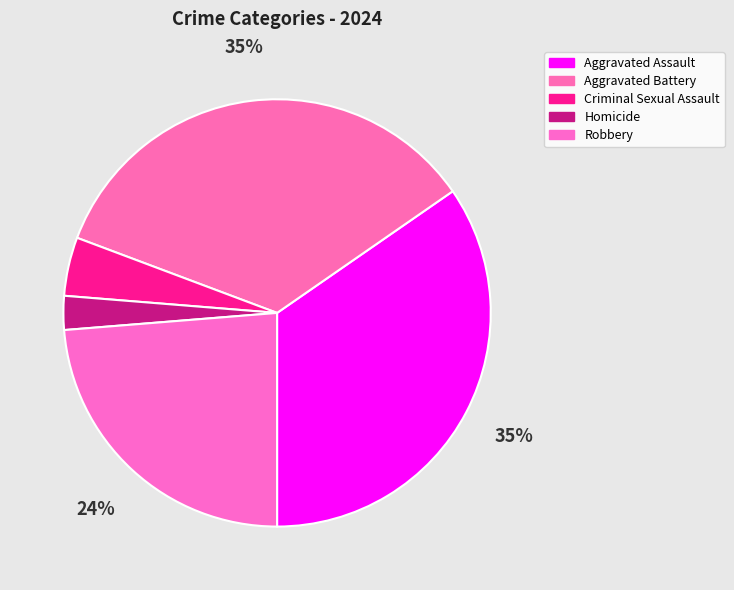

Is it true that Robbery is 35% of the pie?

False